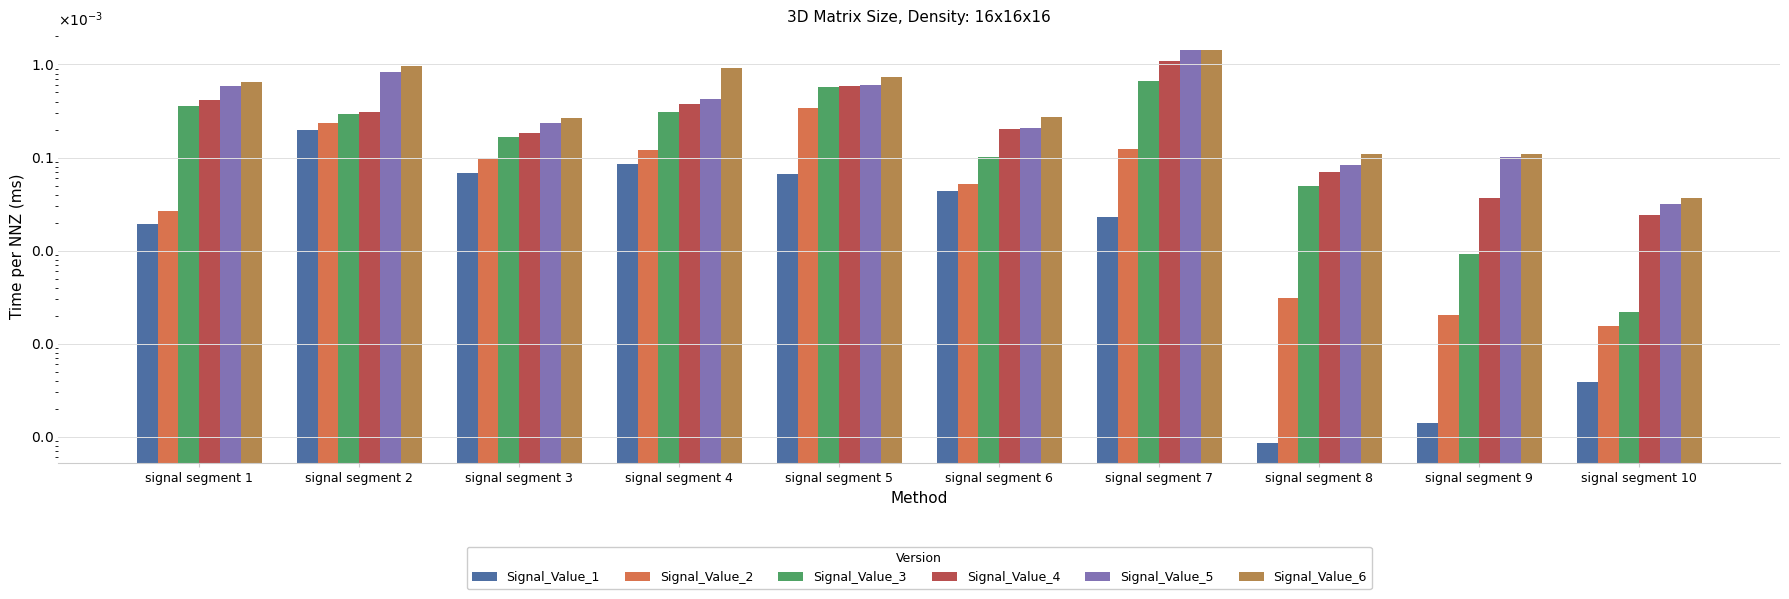

List the series in order of their peak value, lowest first.

Signal_Value_1, Signal_Value_2, Signal_Value_3, Signal_Value_4, Signal_Value_5, Signal_Value_6